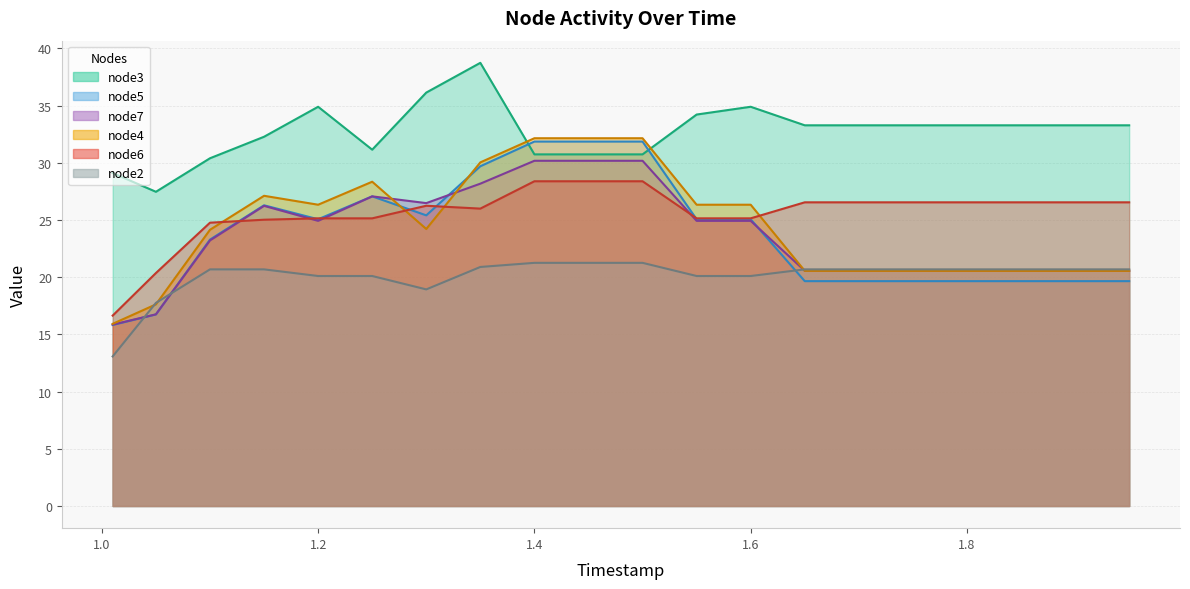

What is the label of the 15th point from the right?

1.25